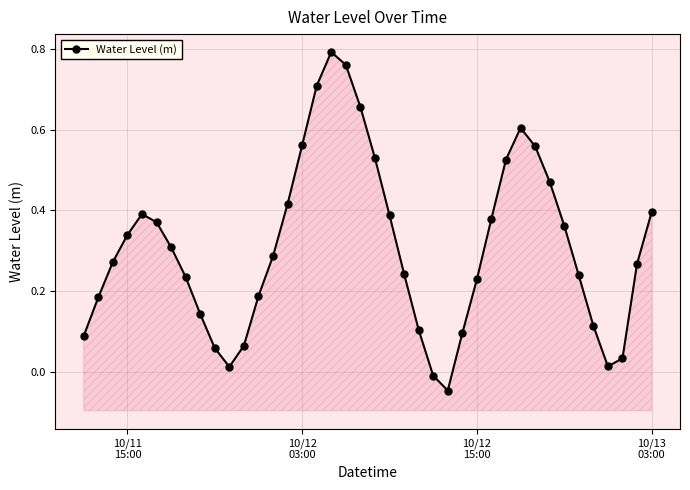

How many lines are shown in the chart?

1